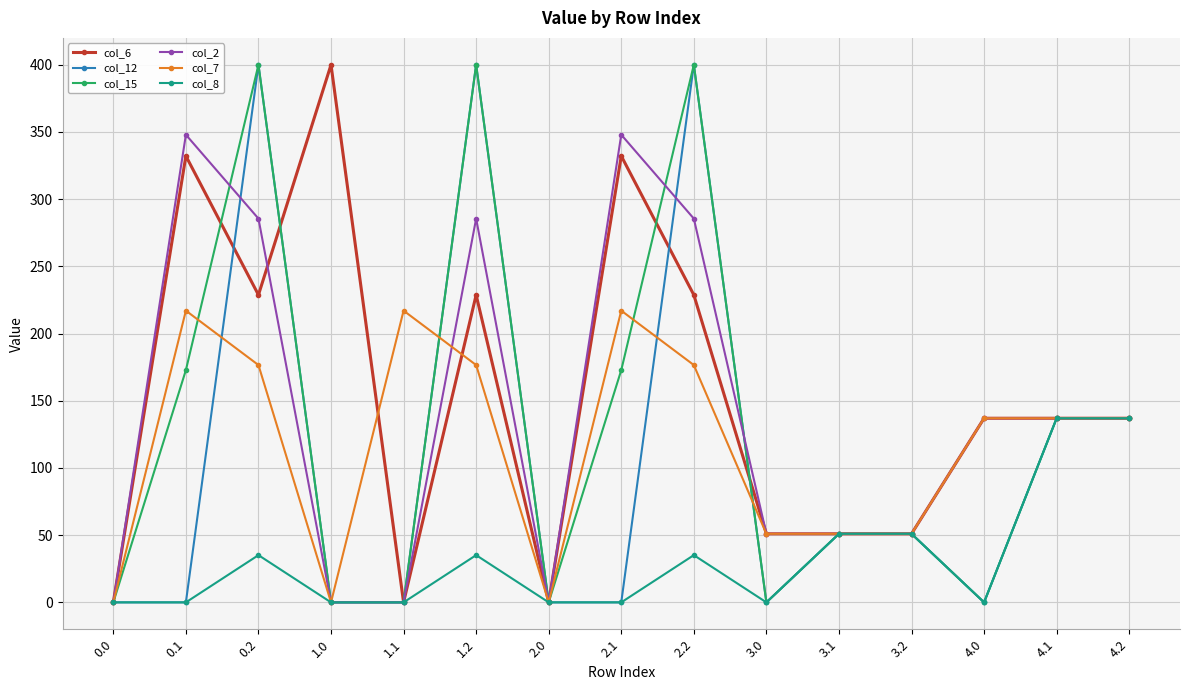

What is the difference between the highest and lowest values at 4.0?

137.0